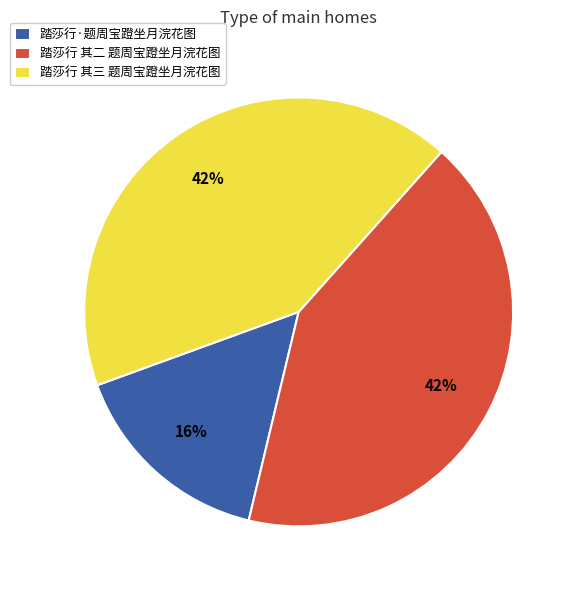

How many slices are in this pie chart?

3